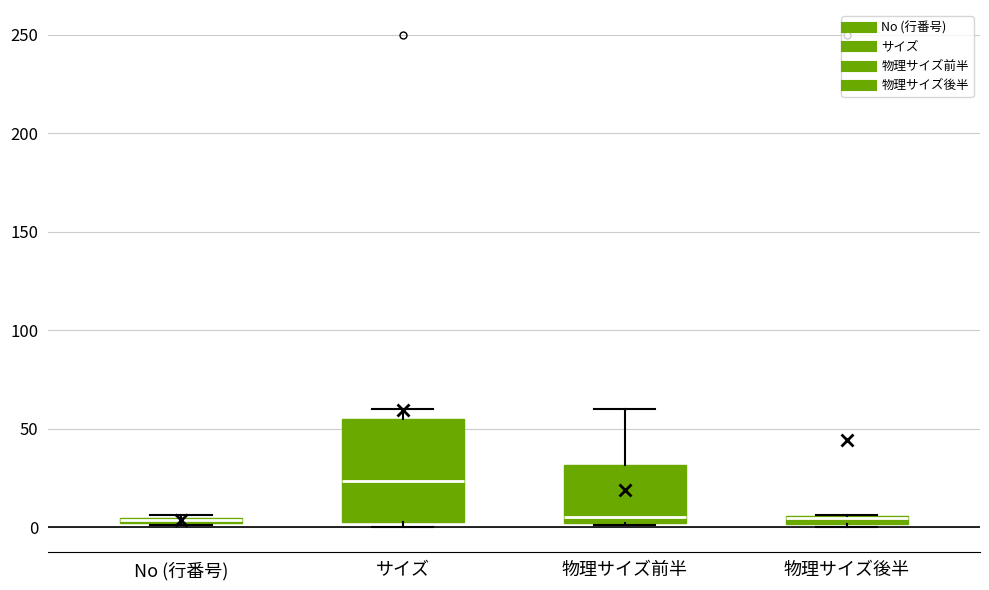

Where is the upper edge of the box for 物理サイズ後半 on the y-axis? The values are not printed on the chart, so give them approximately, as read against the axis.

5